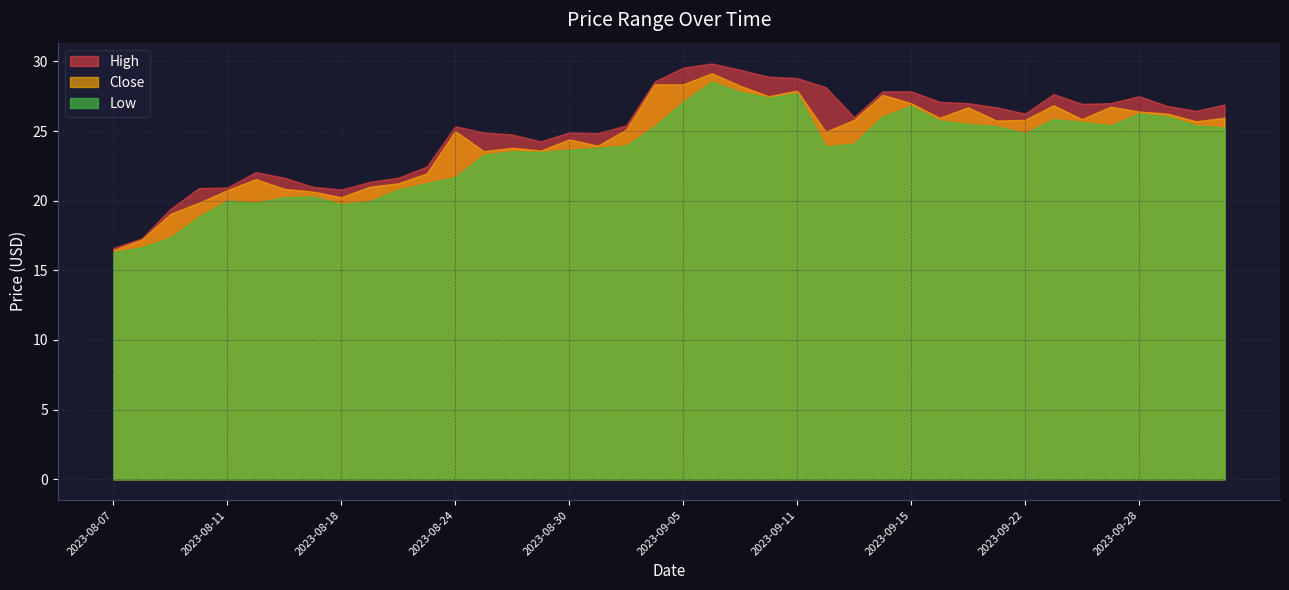

What is the maximum value for Low?

28.5